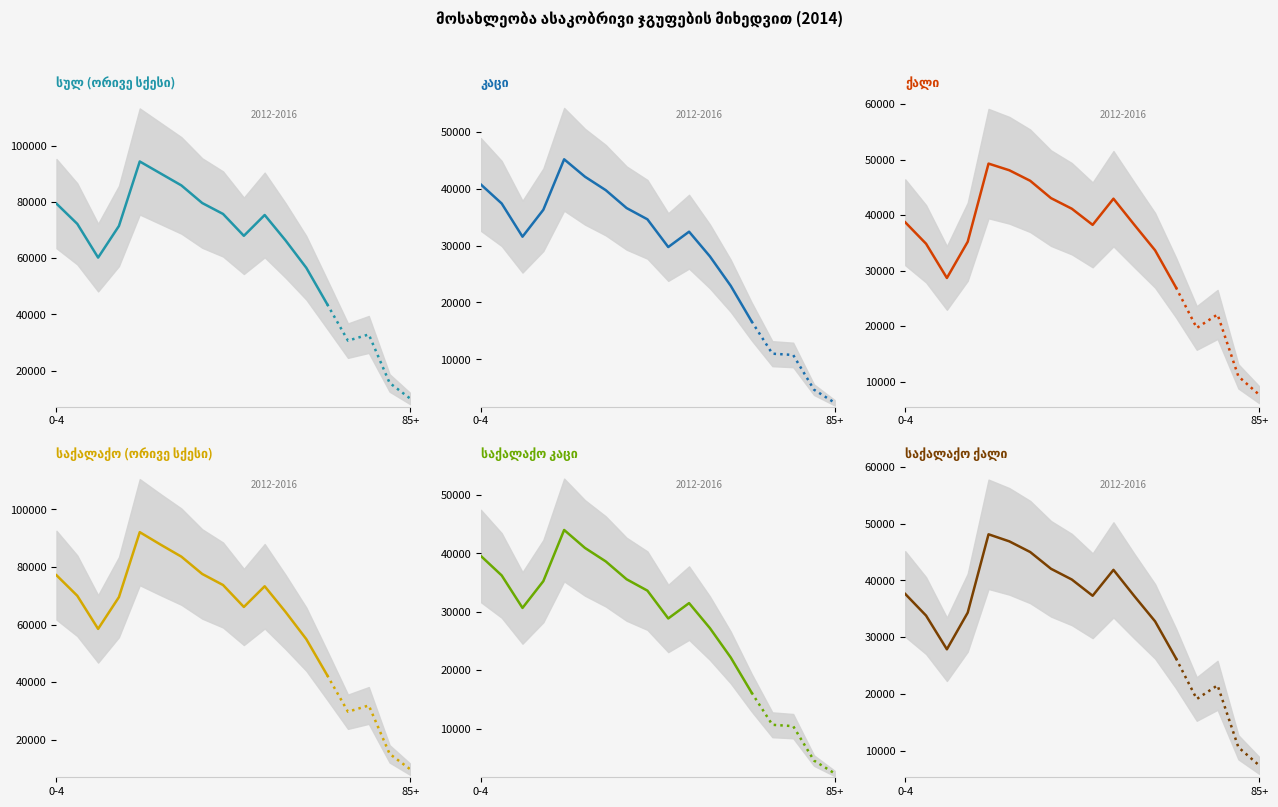

At which category is the sum across all series the highest?

20-24